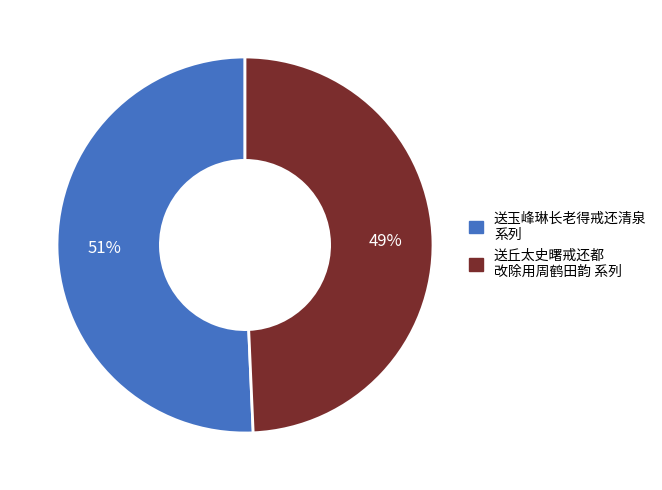

Does any single category account for the majority?

Yes